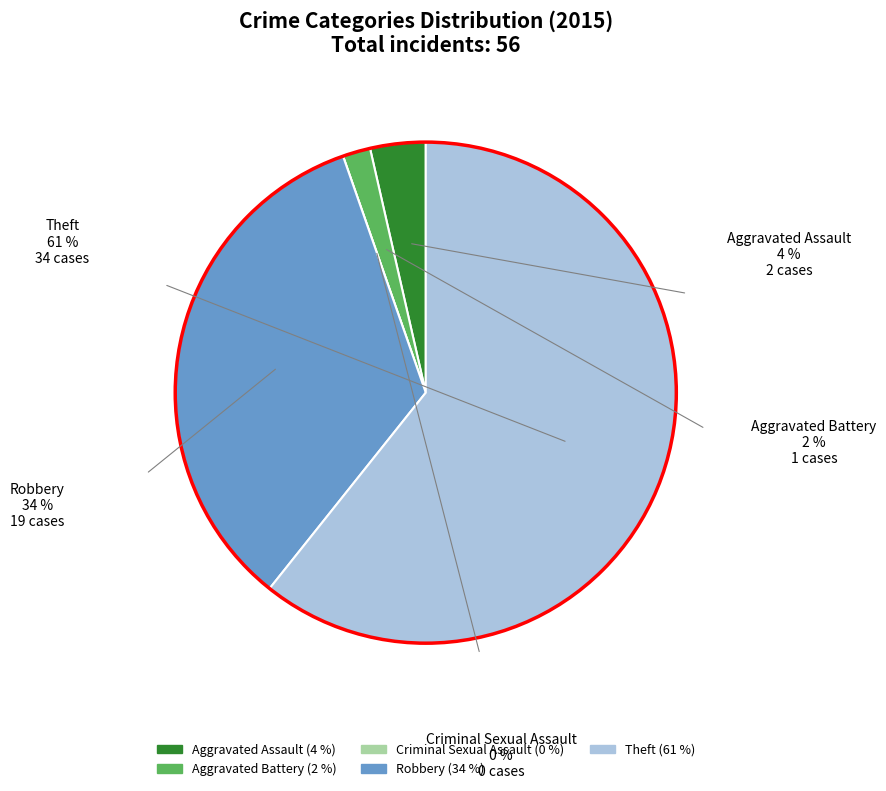

How many segments does this pie chart have?

5